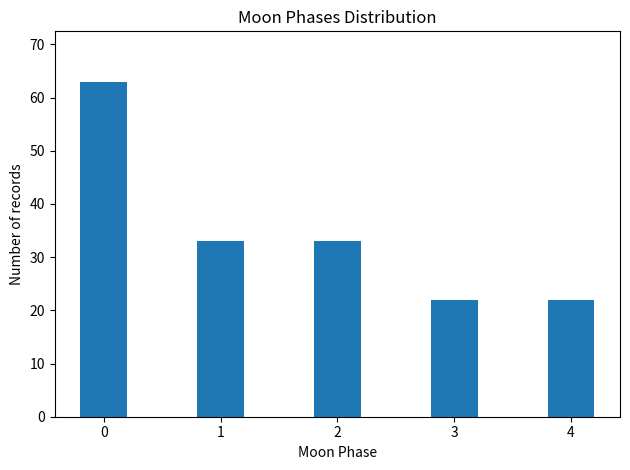

Reading right to left, extract all data points from this chart.

4=22	3=22	2=33	1=33	0=63